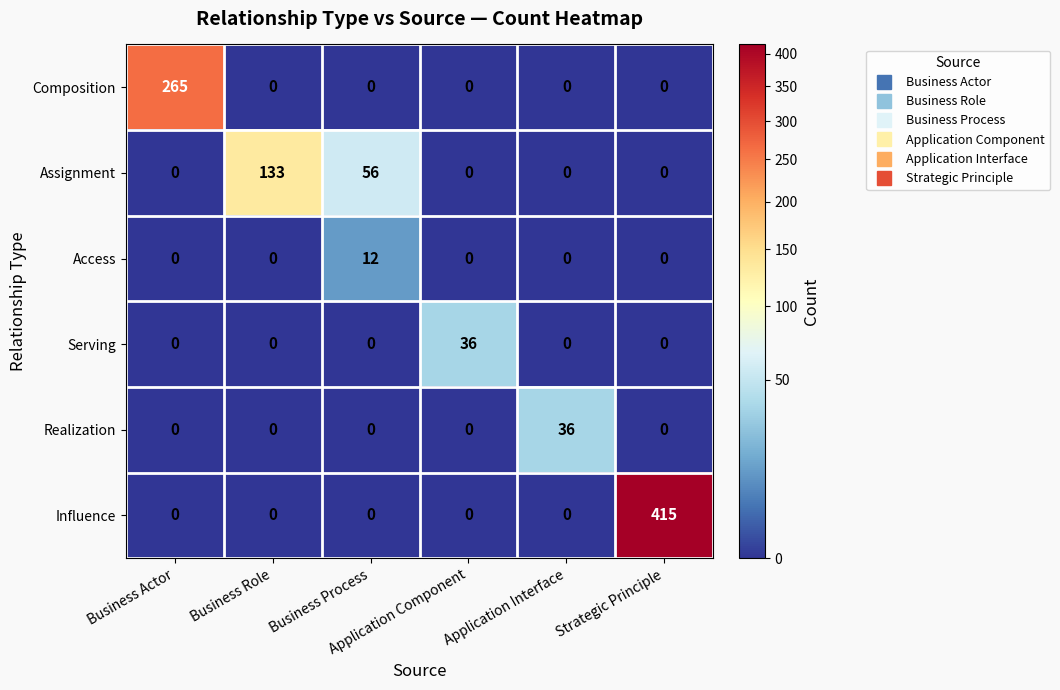

Which series has the largest total across all categories?

Influence